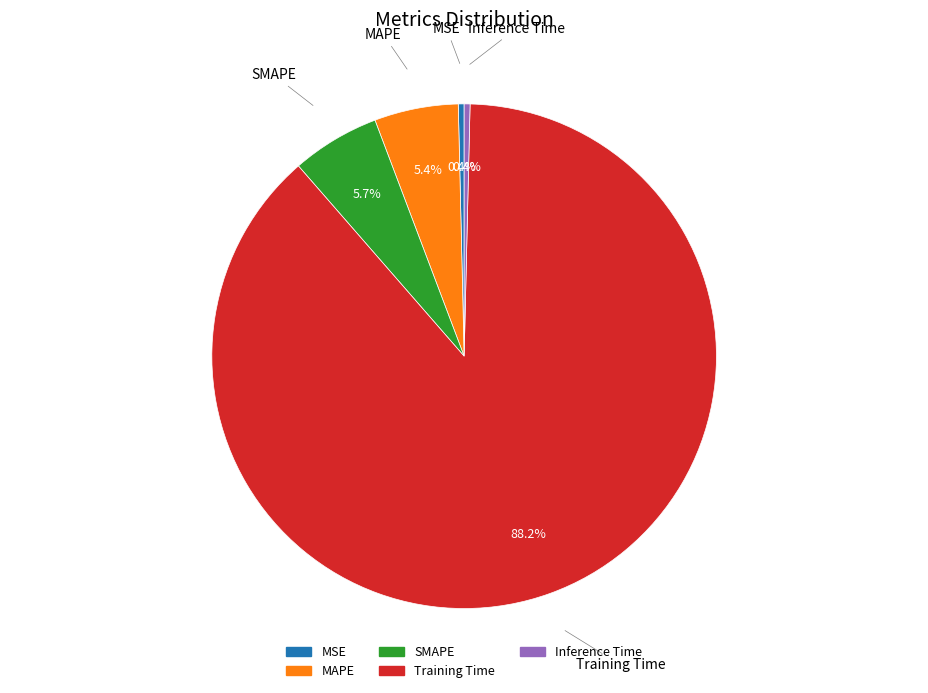

To the nearest percent, what is the combined percentage of SMAPE and Training Time?

94%